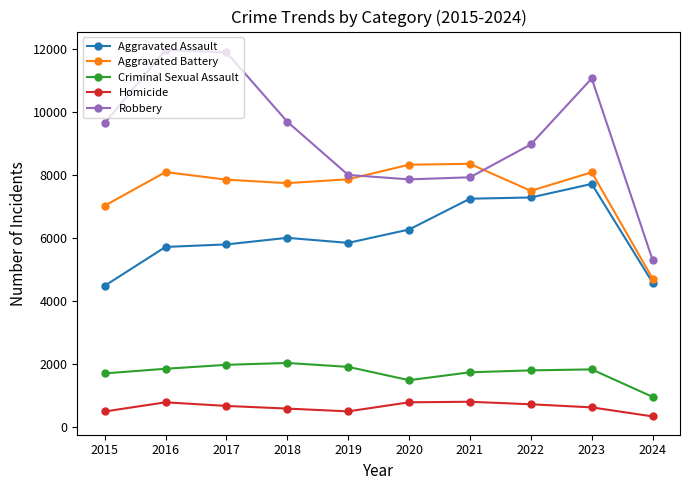

At which label is Criminal Sexual Assault closest to 1496?

2020